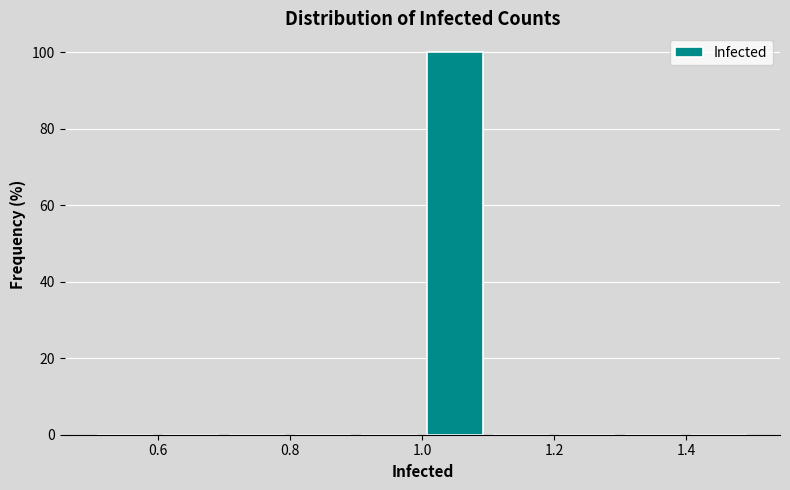

Which range on the x-axis has the tallest bar?

1.0 to 1.1